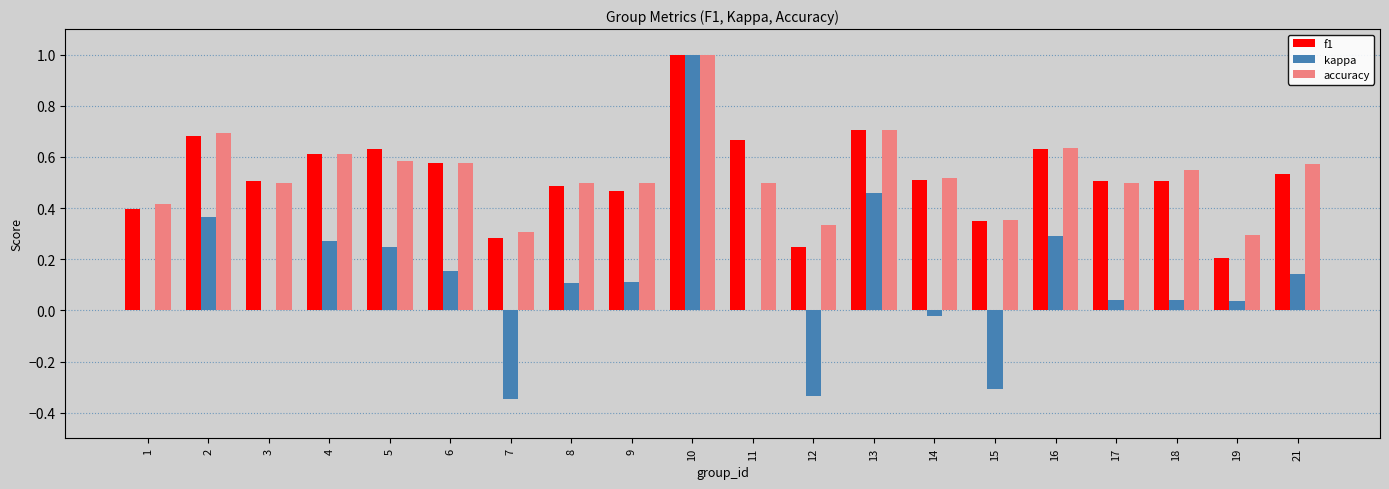

The value of f1 at 13 is 0.7. True or false?

True